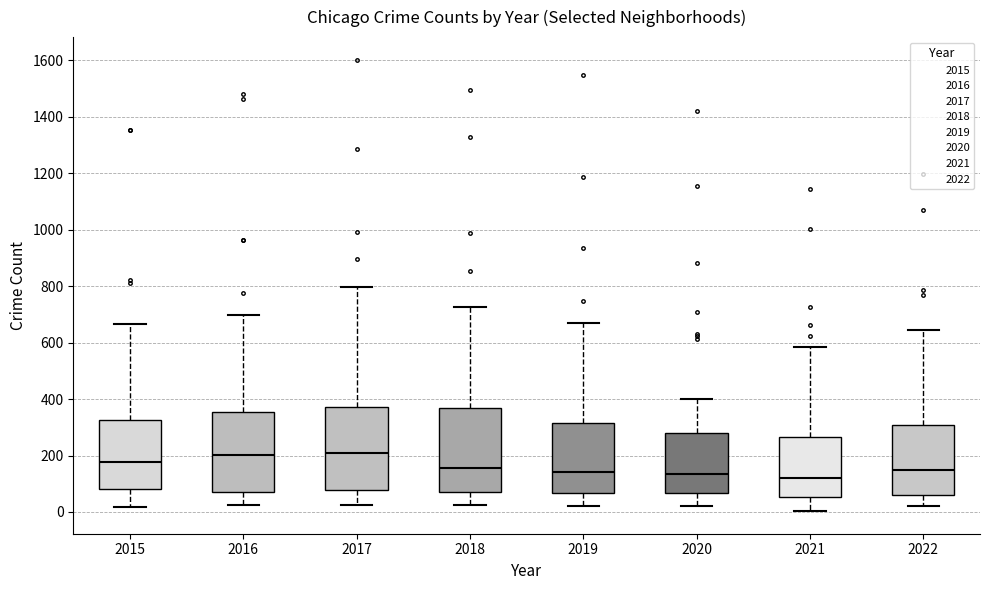

Where is the lower edge of the box at x = 2017 on the y-axis? The values are not printed on the chart, so give them approximately, as read against the axis.

80